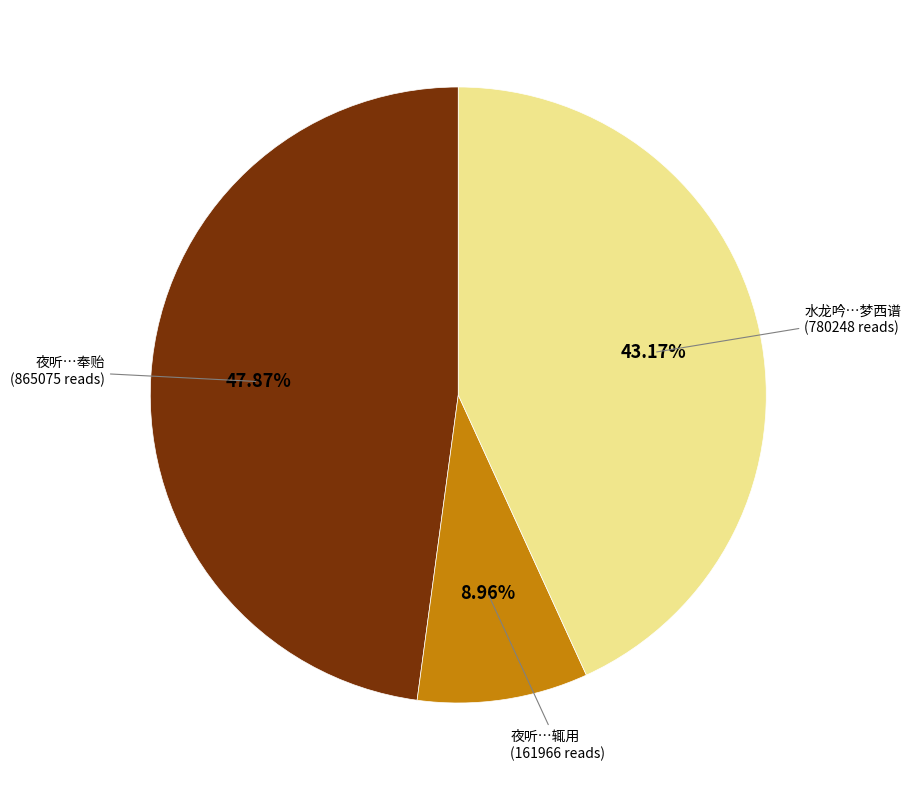

Is there any slice that represents more than half of the pie?

No